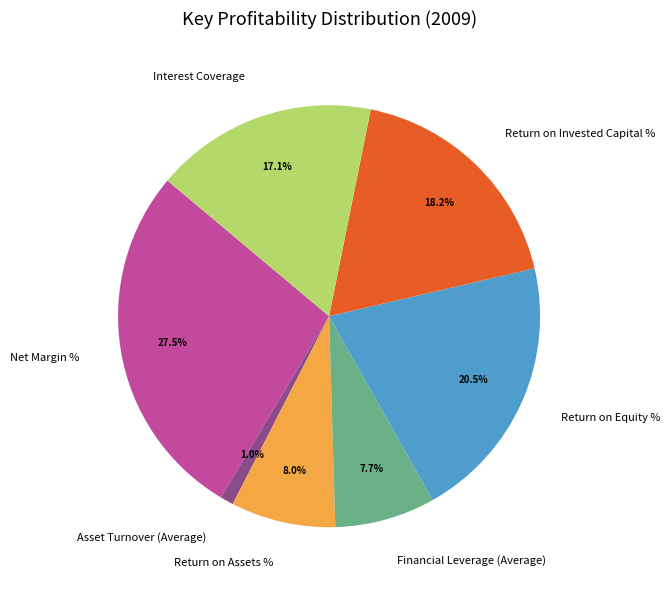

What portion of the pie excludes Return on Invested Capital %?

81.8%